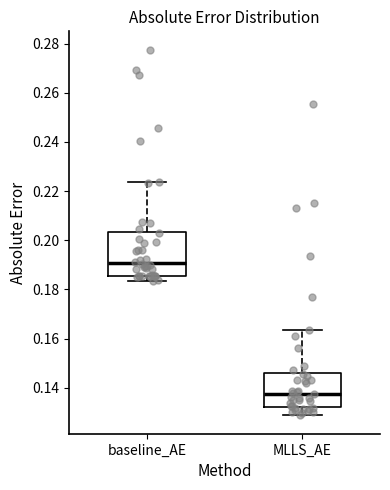

Comparing the boxes themselves (not the whiskers), which one is the tallest?

baseline_AE